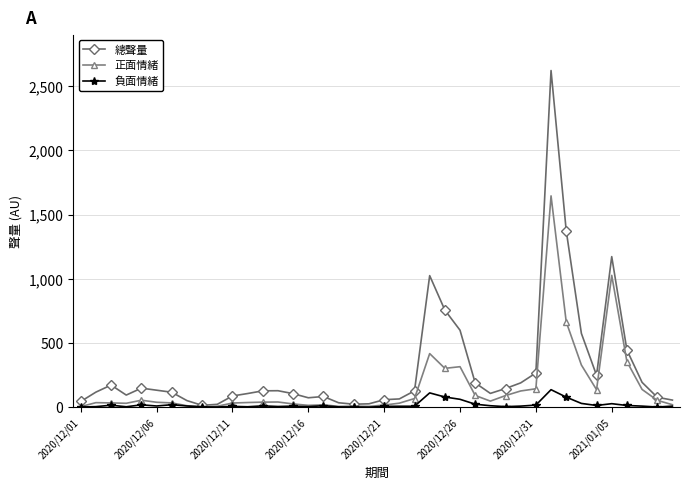

True or false: 總聲量 has more than 0 interior local peaks.

True